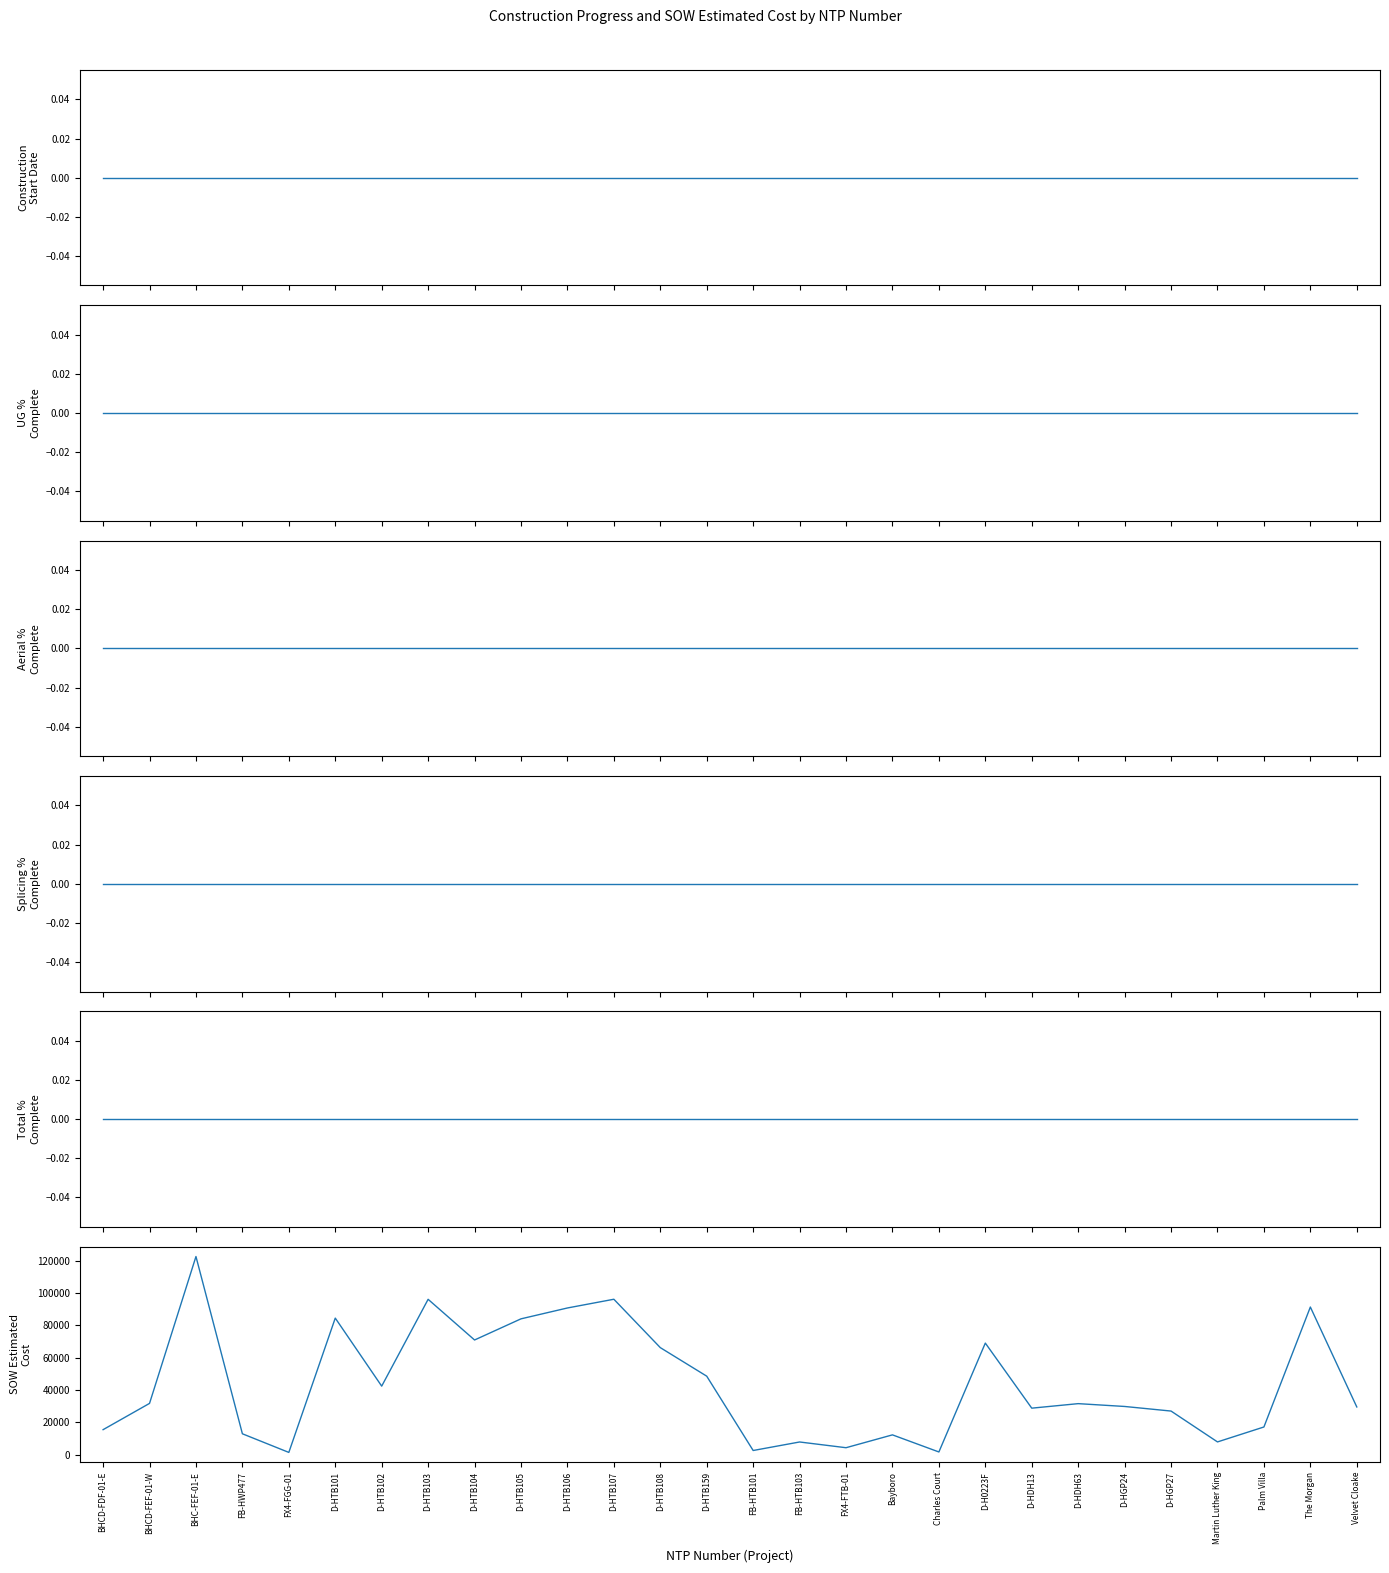

What are all the series names shown in the legend?

Construction Start Date (col_22), UG % Complete (col_23), Aerial % Complete (col_24), Splicing % Complete (col_25), Construction Total % Complete (col_26), SOW Estimated Cost (col_13)